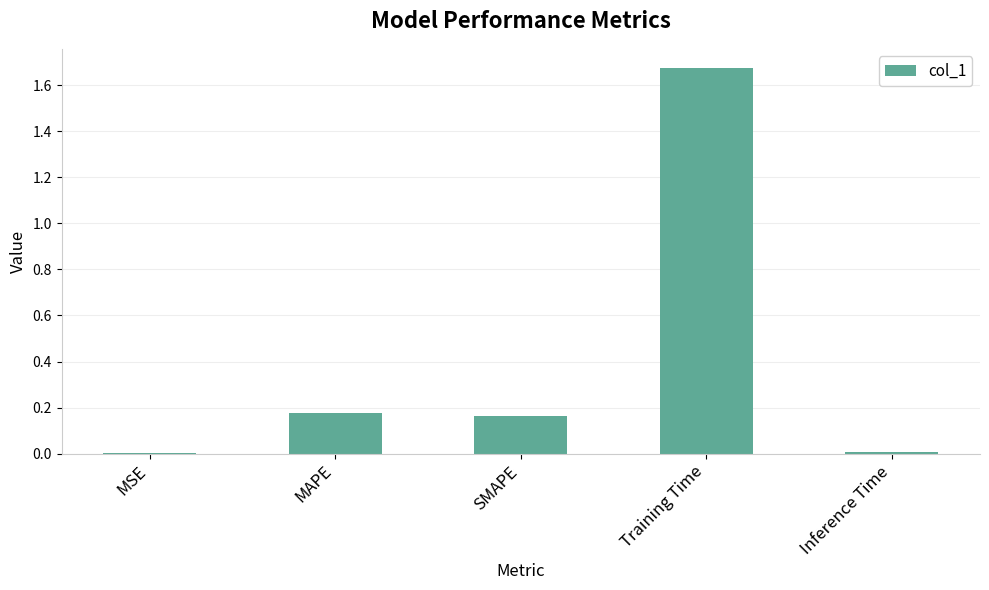

Between Training Time and Inference Time, which is larger?

Training Time